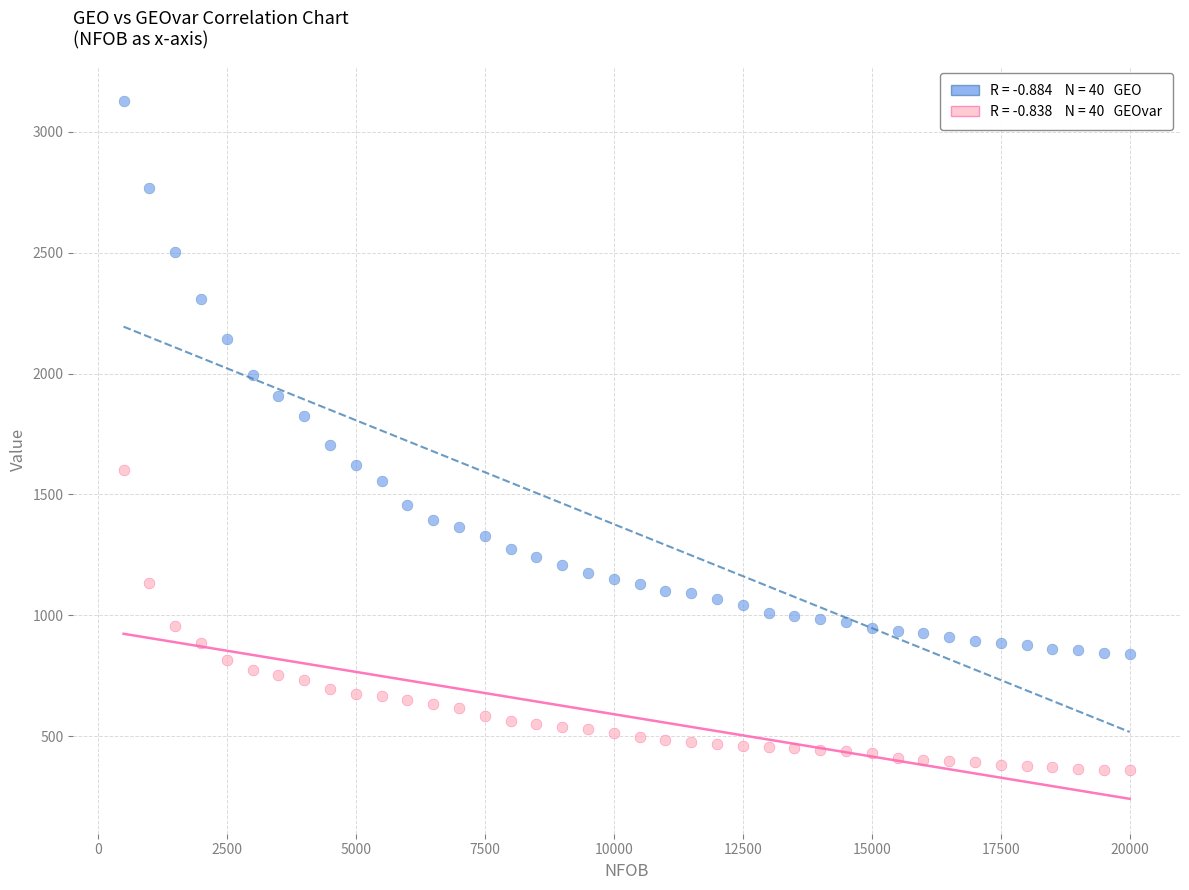

Across all data points, what is the range of X values (max minus min)?

19500.0